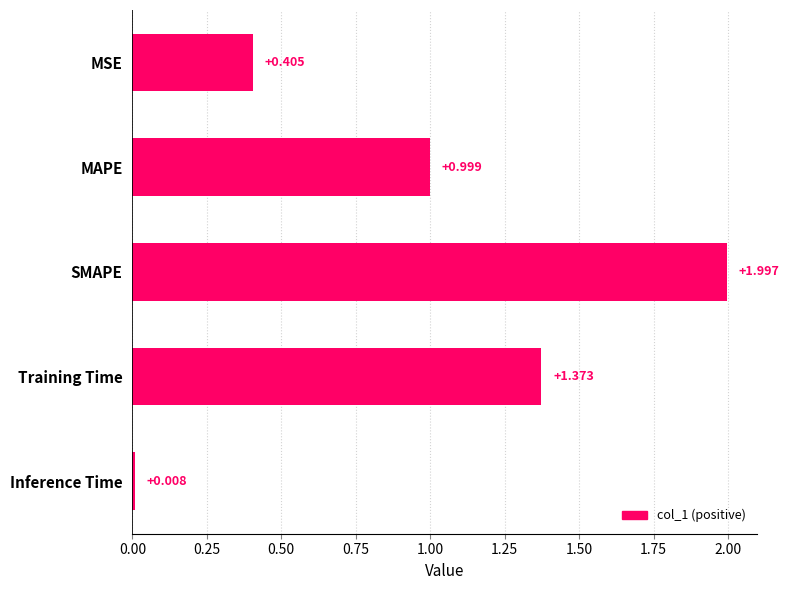

Does the chart contain any negative values?

No